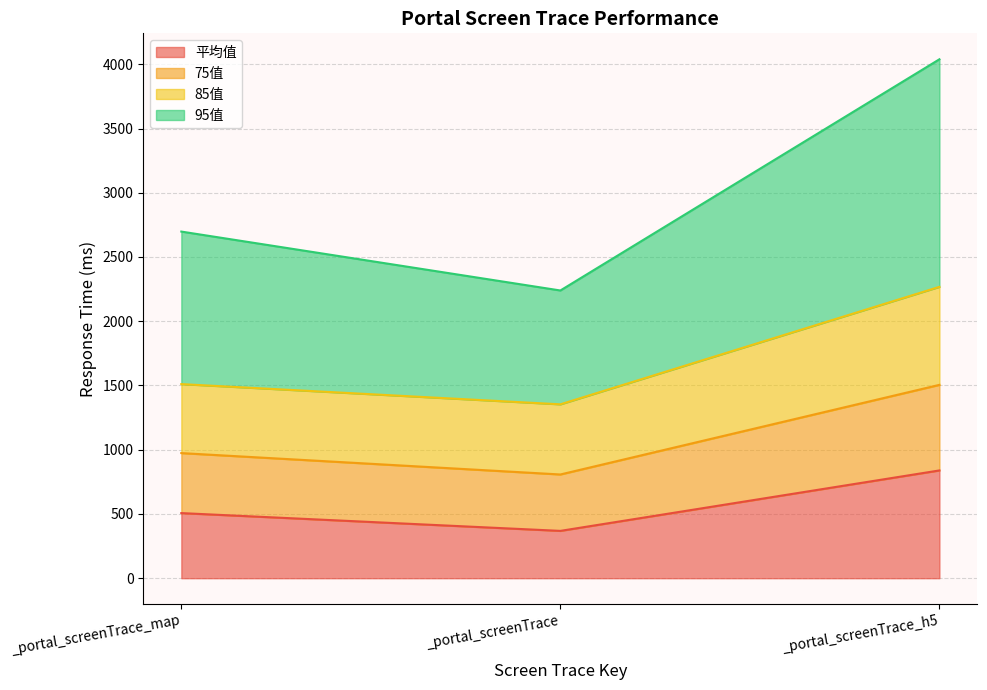

Which category has the highest value in the 平均值 series?

_portal_screenTrace_h5